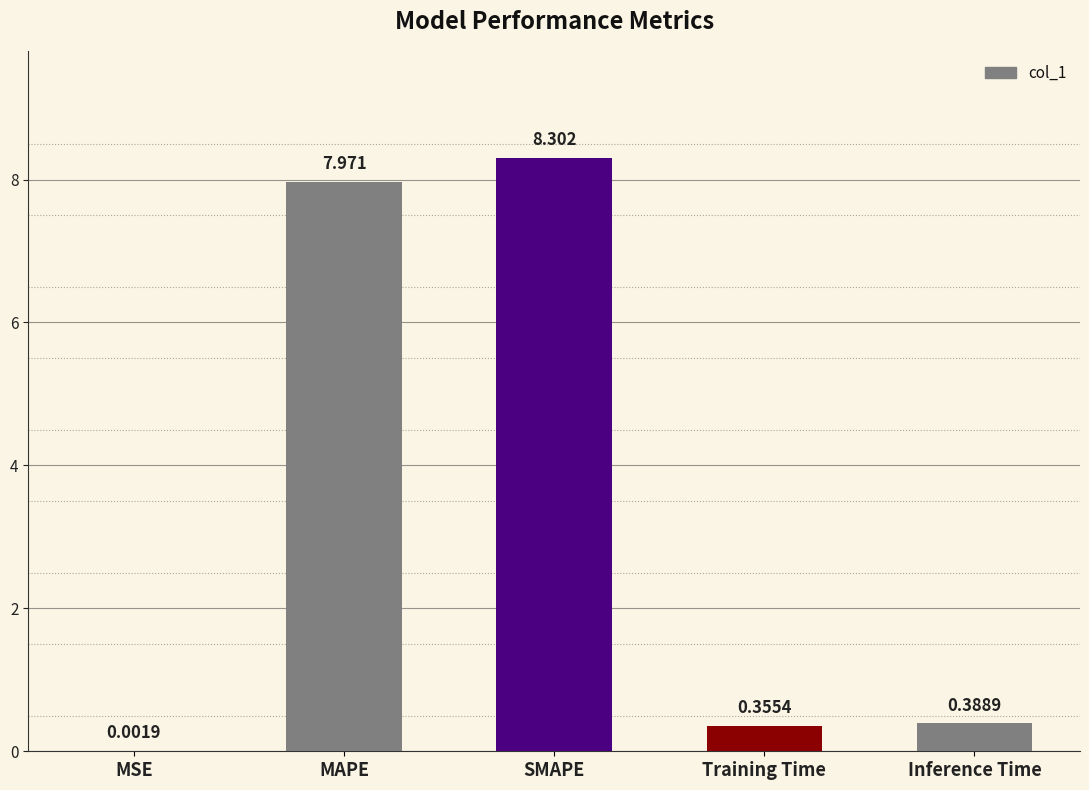

What is the sum of all values?

17.0